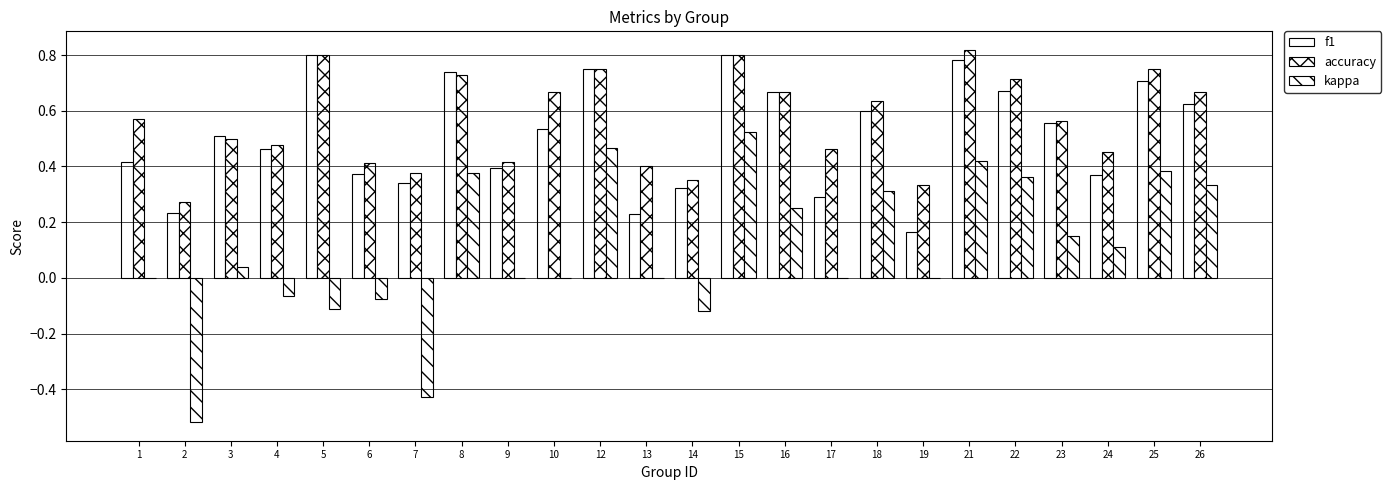

What is the value of the kappa bar at the 24th from the left?

0.3